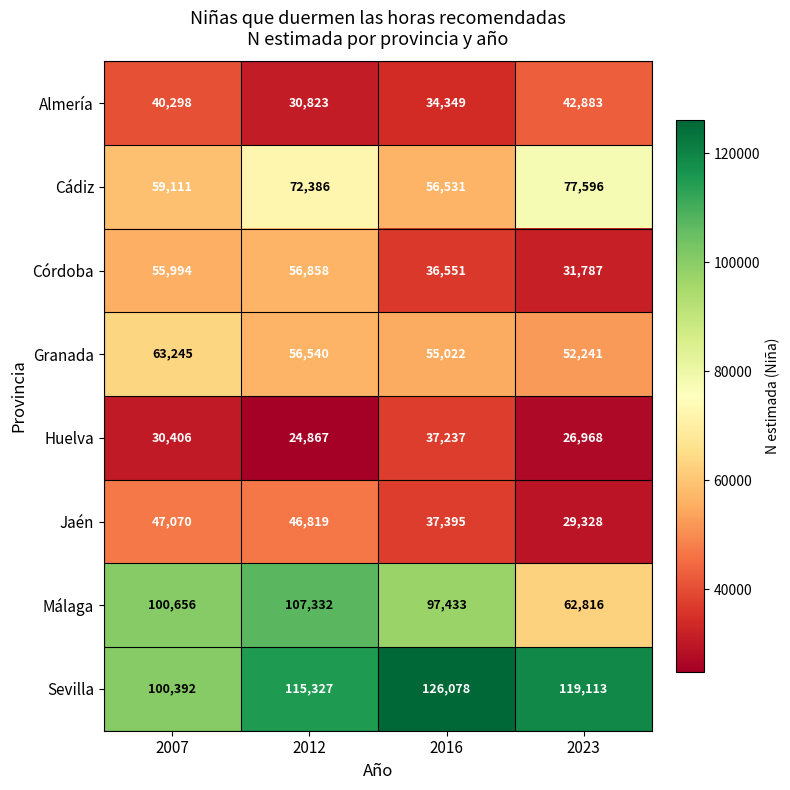

What is the difference between the second highest and minimum values in the Sevilla series?

18721